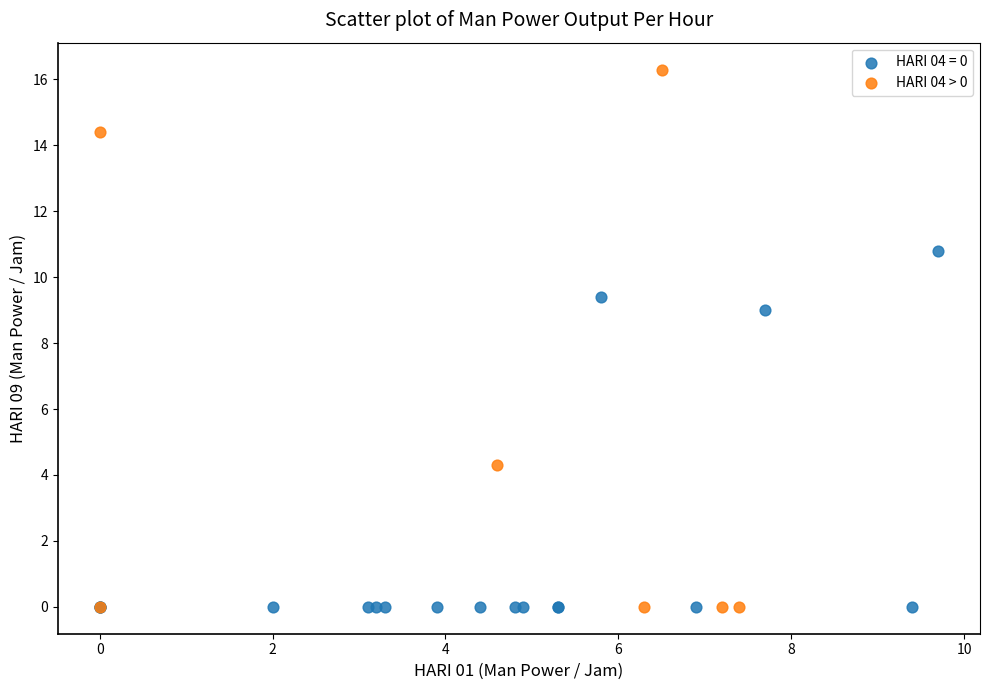

Which series contains the highest Y value?

HARI 04 > 0